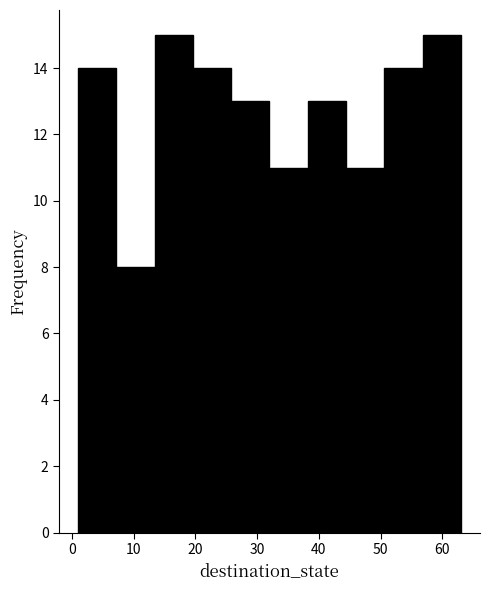

How tall is the bar that spans 13.4 to 19.6 on the x-axis? Neither the bar edges nor the heights are printed on the chart, so give them approximately, as read against the axes.

15